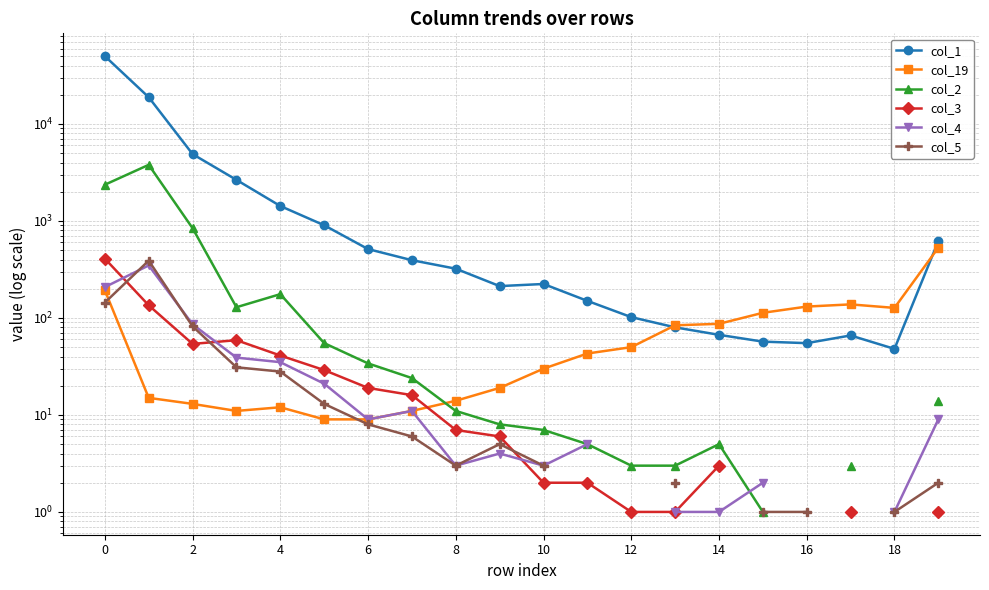

How many data points in col_4 are less than 11?

10